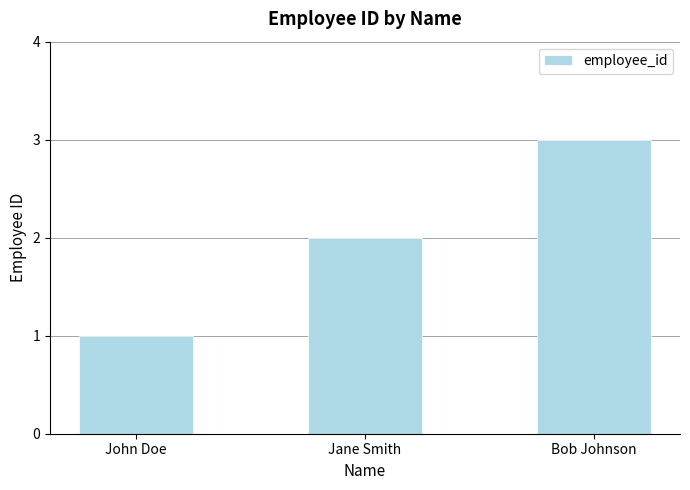

Reading left to right, what are all the values shown in this chart?

1	2	3